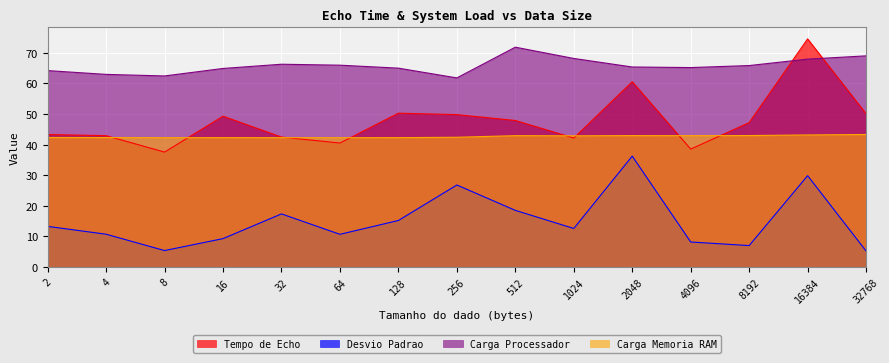

True or false: Carga Processador and Tempo de Echo cross at least once.

True